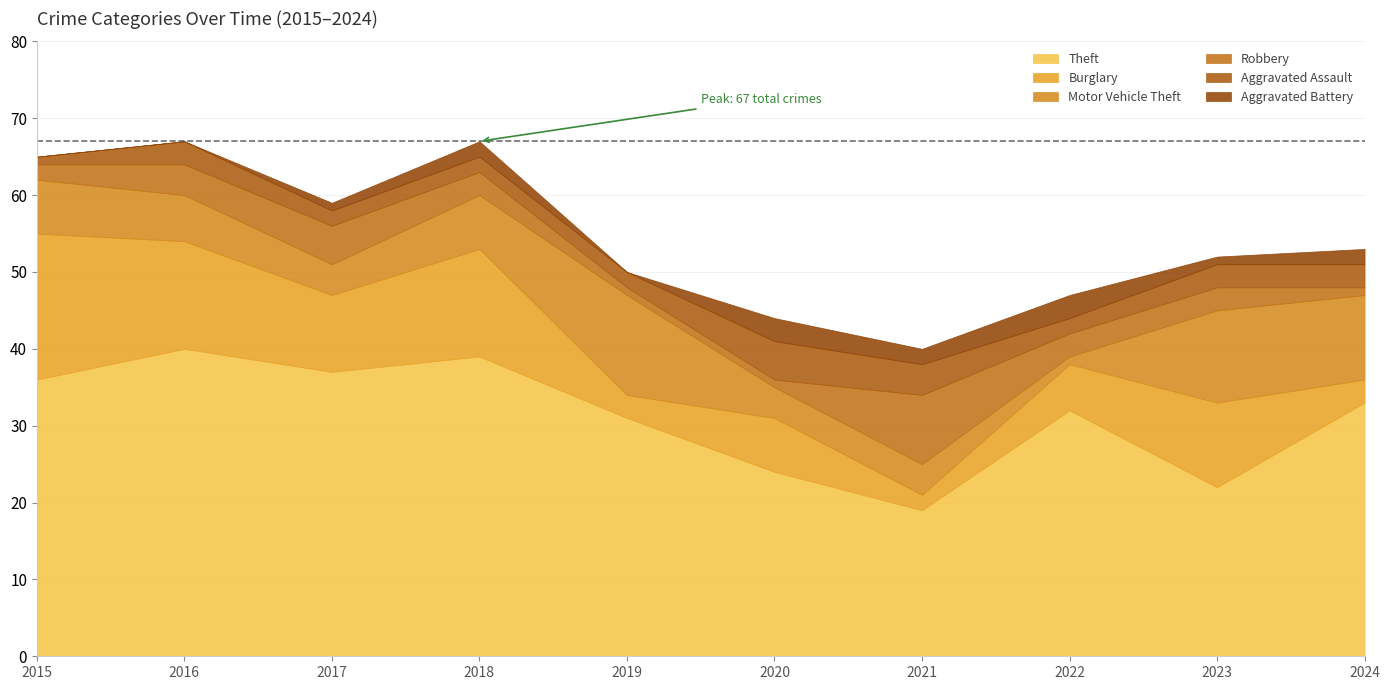

Rank the series by their maximum value, from highest to lowest.

Theft, Burglary, Motor Vehicle Theft, Robbery, Aggravated Assault, Aggravated Battery